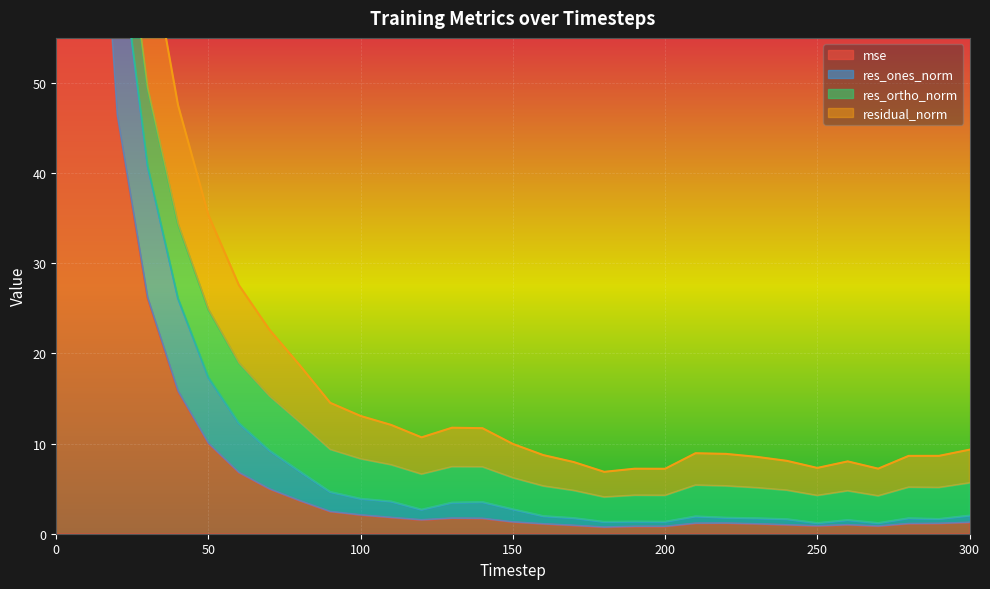

At which category does res_ones_norm reach its first local peak?

130